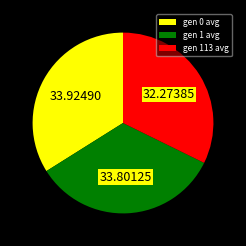

Does gen 1 avg represent more than half of the total?

No